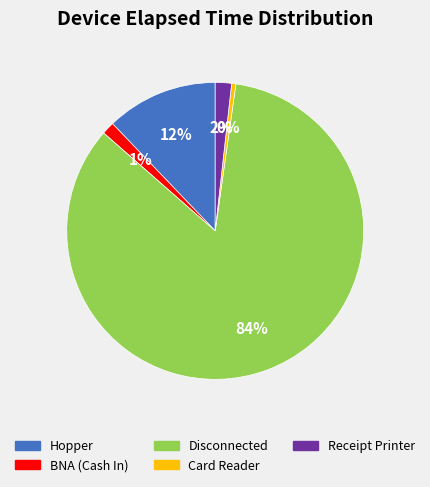

To the nearest percent, what is the average slice percentage?

20%